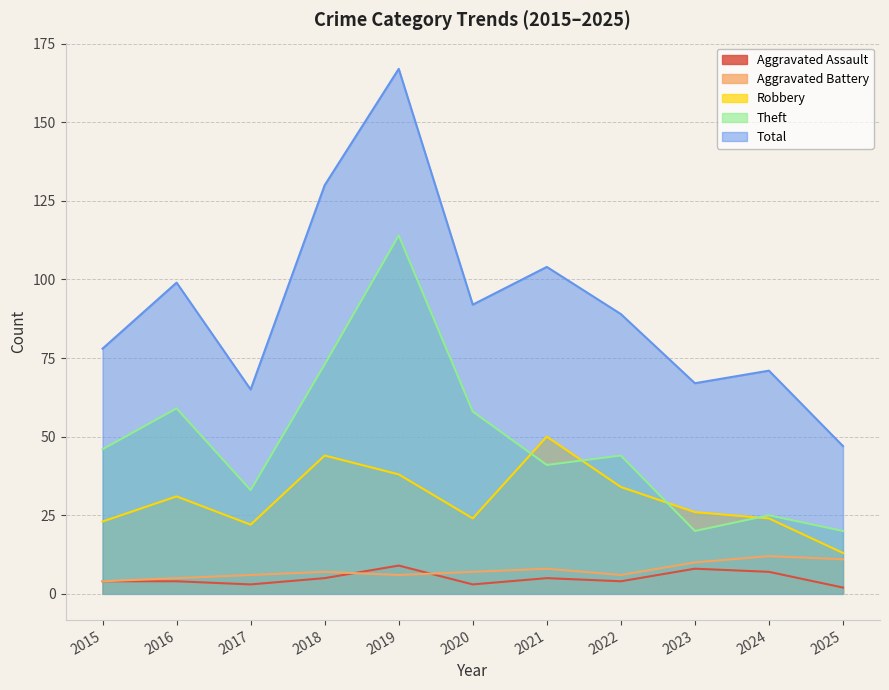

Which category has the highest value across all series?

2019